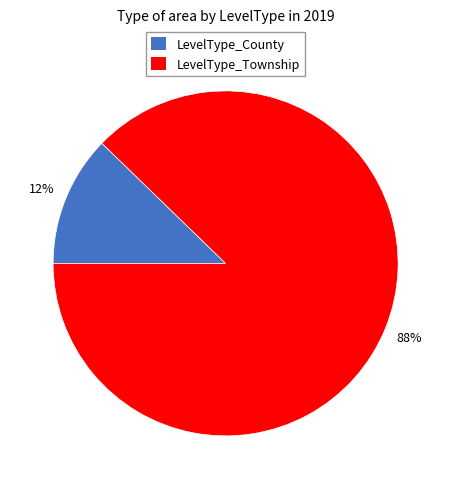

How many slices are in this pie chart?

2